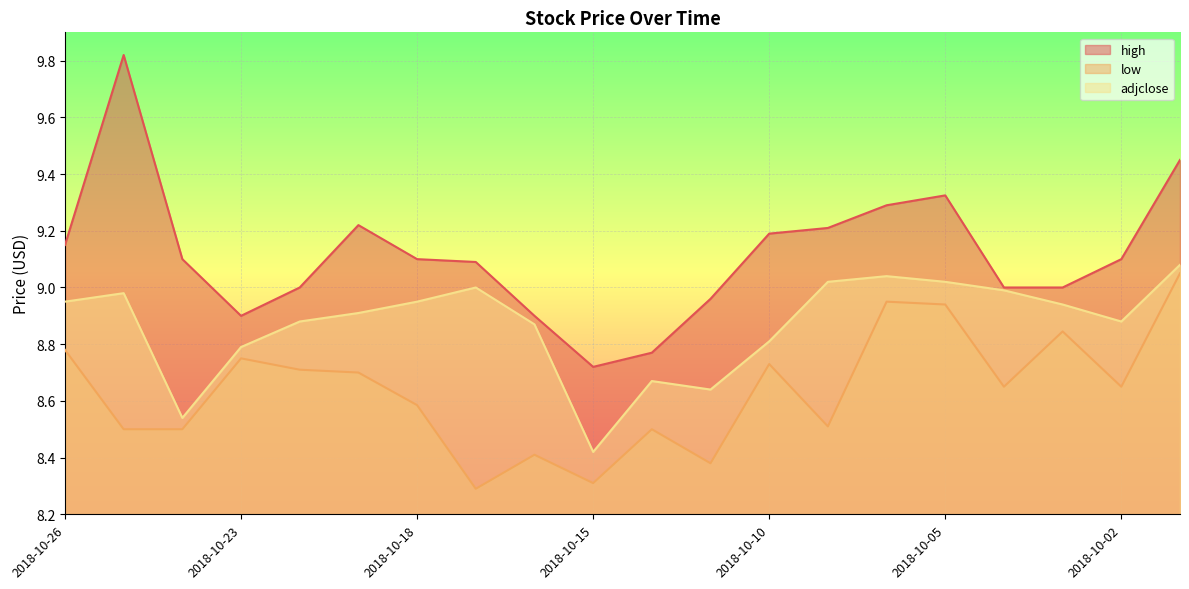

The value of high at 2018-10-18 is 9.1. True or false?

True